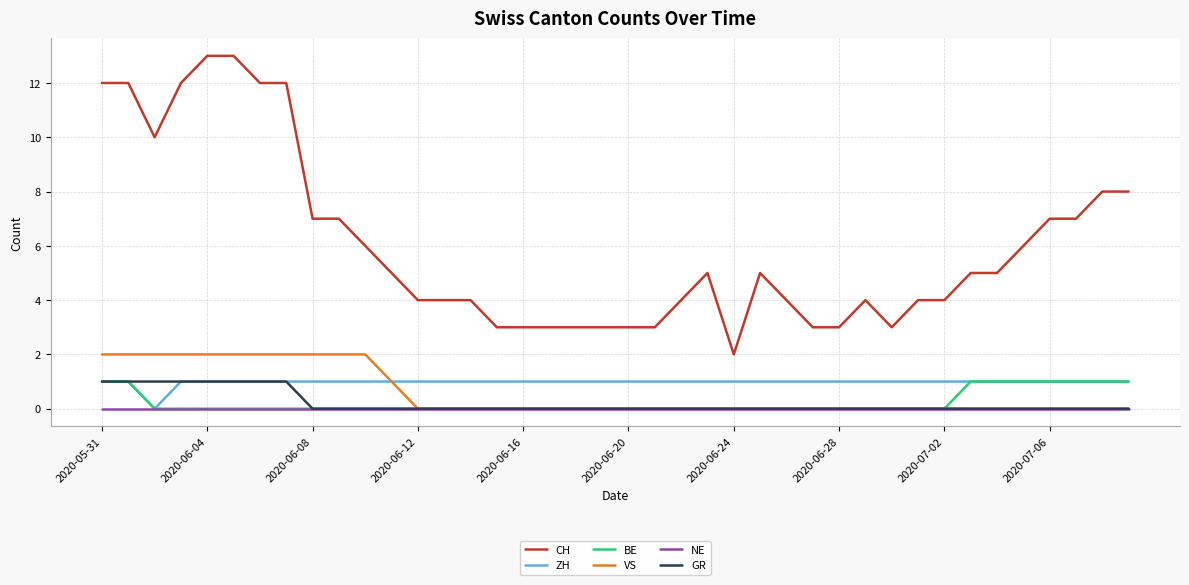

True or false: CH and ZH cross at least once.

False